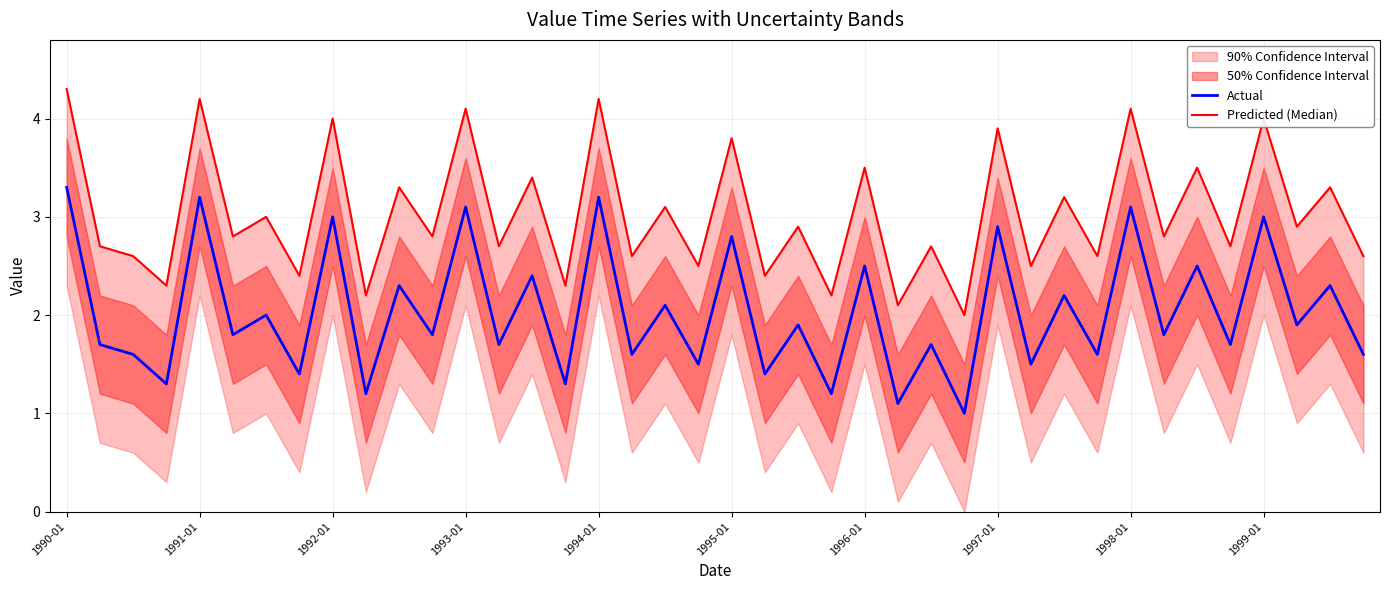

Is it true that Actual equals 1.2 at 23?

True